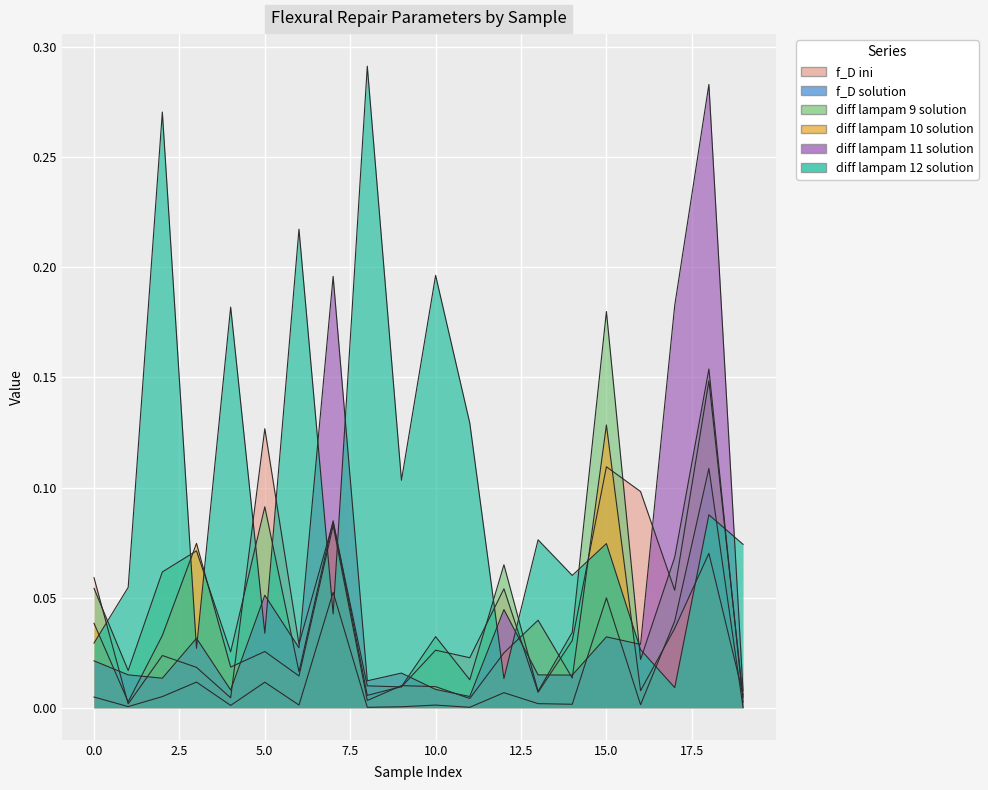

Rank the series at 15 from highest to lowest value.

diff lampam 9 solution, diff lampam 10 solution, f_D ini, diff lampam 12 solution, f_D solution, diff lampam 11 solution